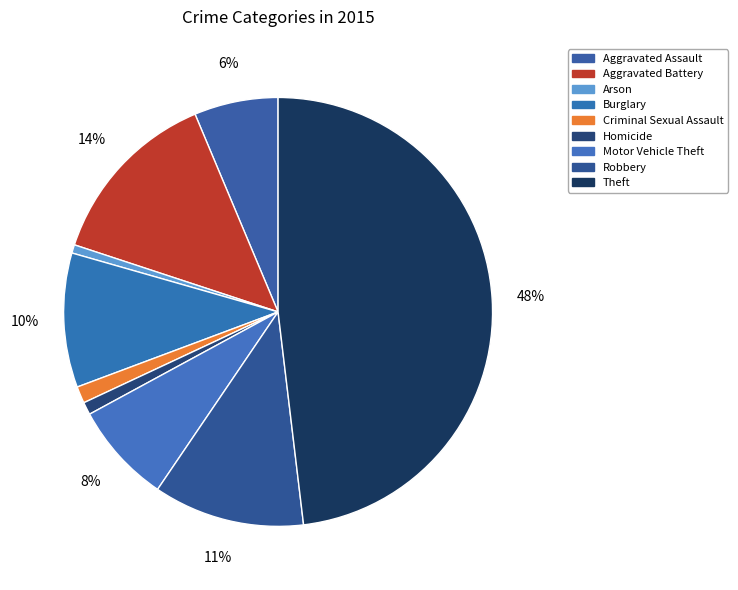

Count the number of slices in the pie.

9